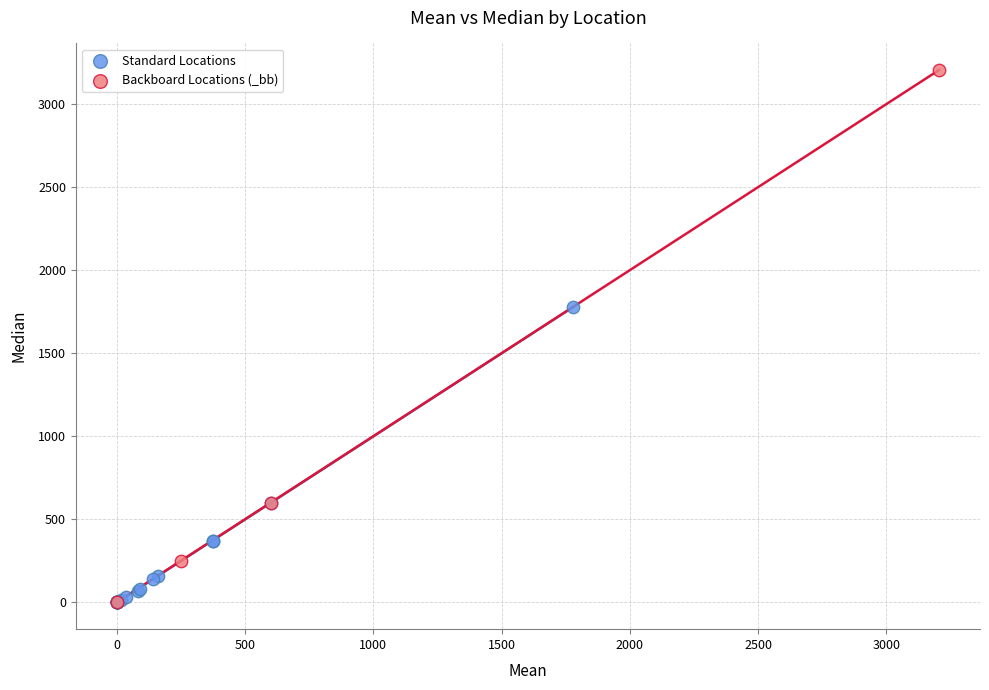

Which series reaches the maximum Y coordinate?

Backboard Locations (_bb)